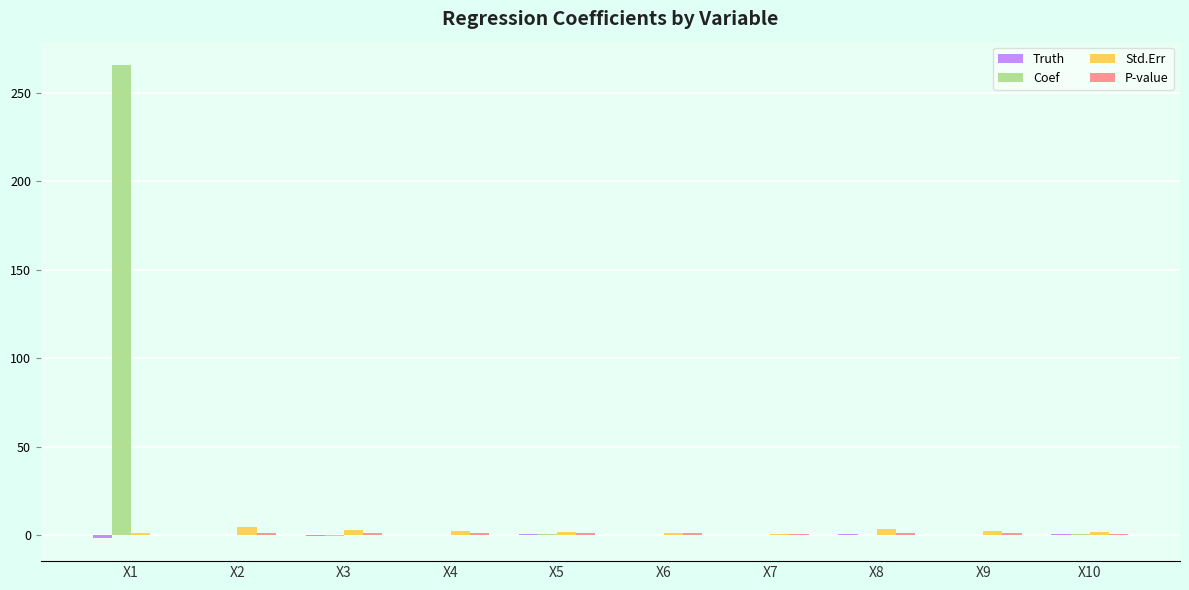

What is the sum of all Std.Err values?

21.7